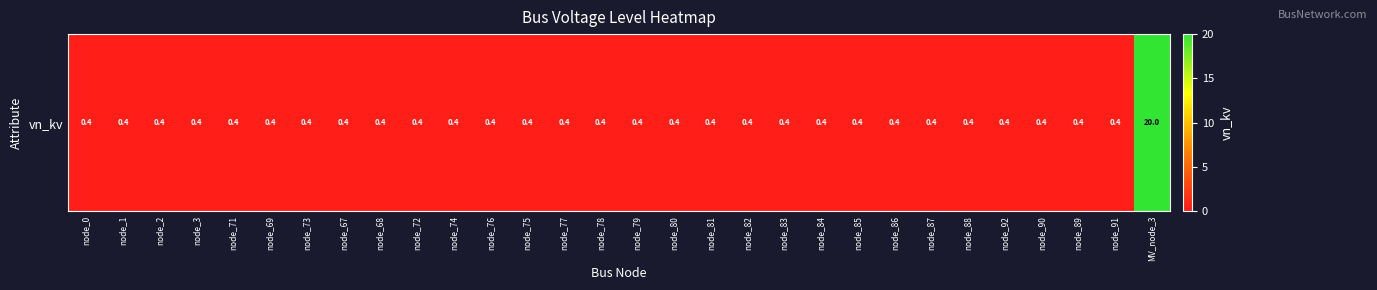

List the labels in order of value, largest first.

MV_node_3, node_0, node_1, node_2, node_3, node_71, node_69, node_73, node_67, node_68, node_72, node_74, node_76, node_75, node_77, node_78, node_79, node_80, node_81, node_82, node_83, node_84, node_85, node_86, node_87, node_88, node_92, node_90, node_89, node_91